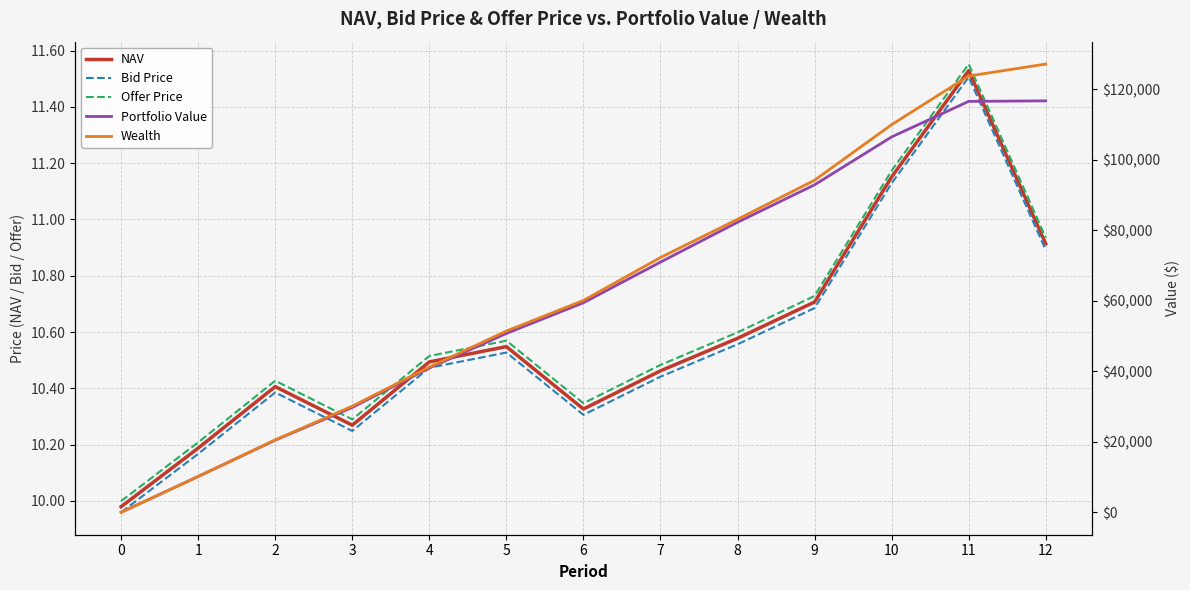

Where does the Portfolio Value series first go above 59476?

6